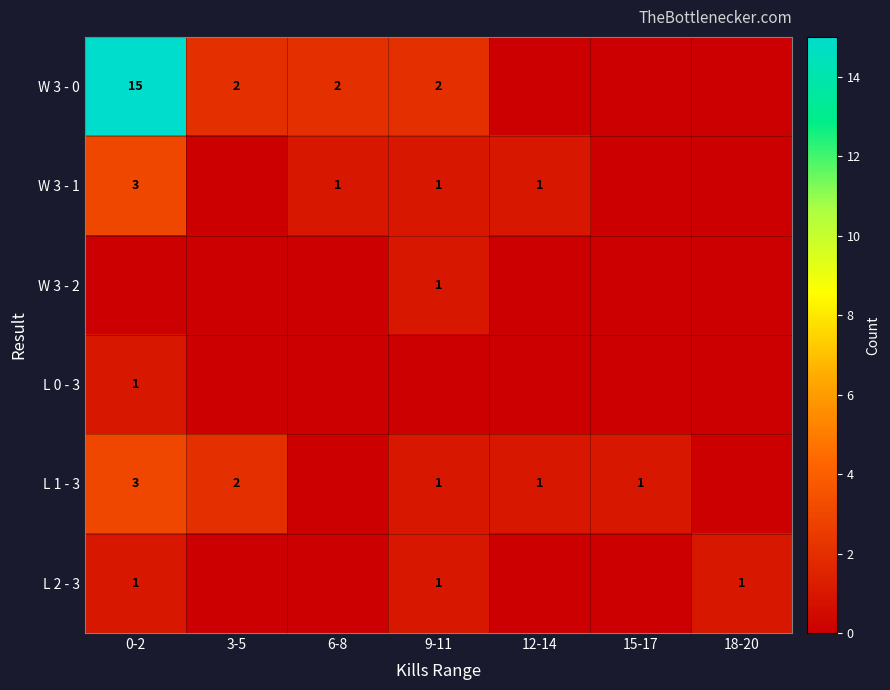

The value of W 3 - 2 at 9-11 is 1. True or false?

True